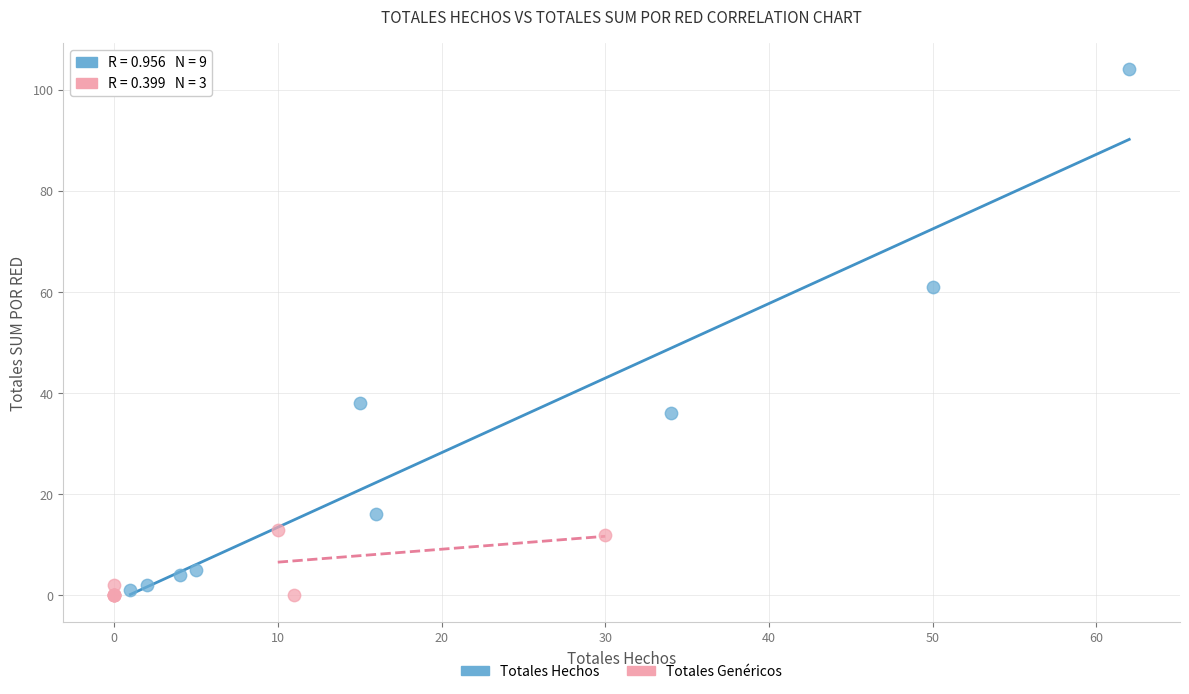

What are all the series names shown in the legend?

Totales Hechos, Totales Genéricos